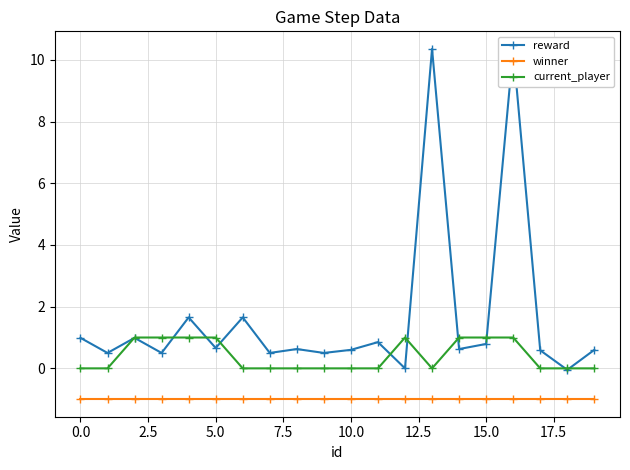

List the series in order of their overall mean, highest first.

reward, current_player, winner